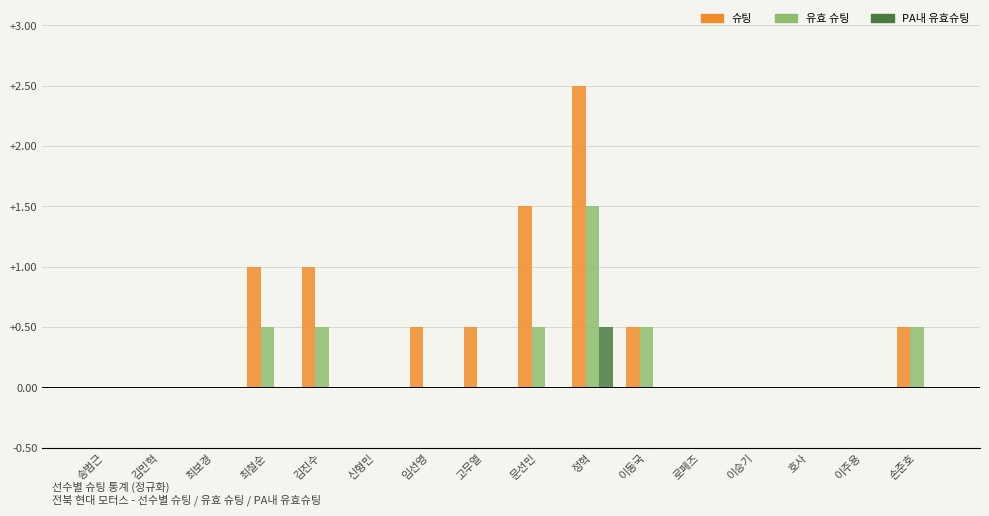

Read the 유효 슈팅 value at 이동국.

0.5